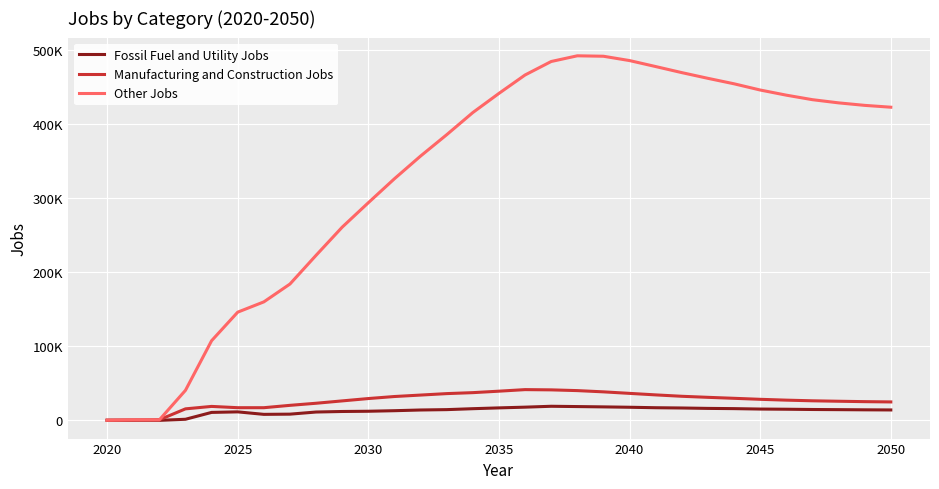

Does the chart have visible grid lines?

Yes